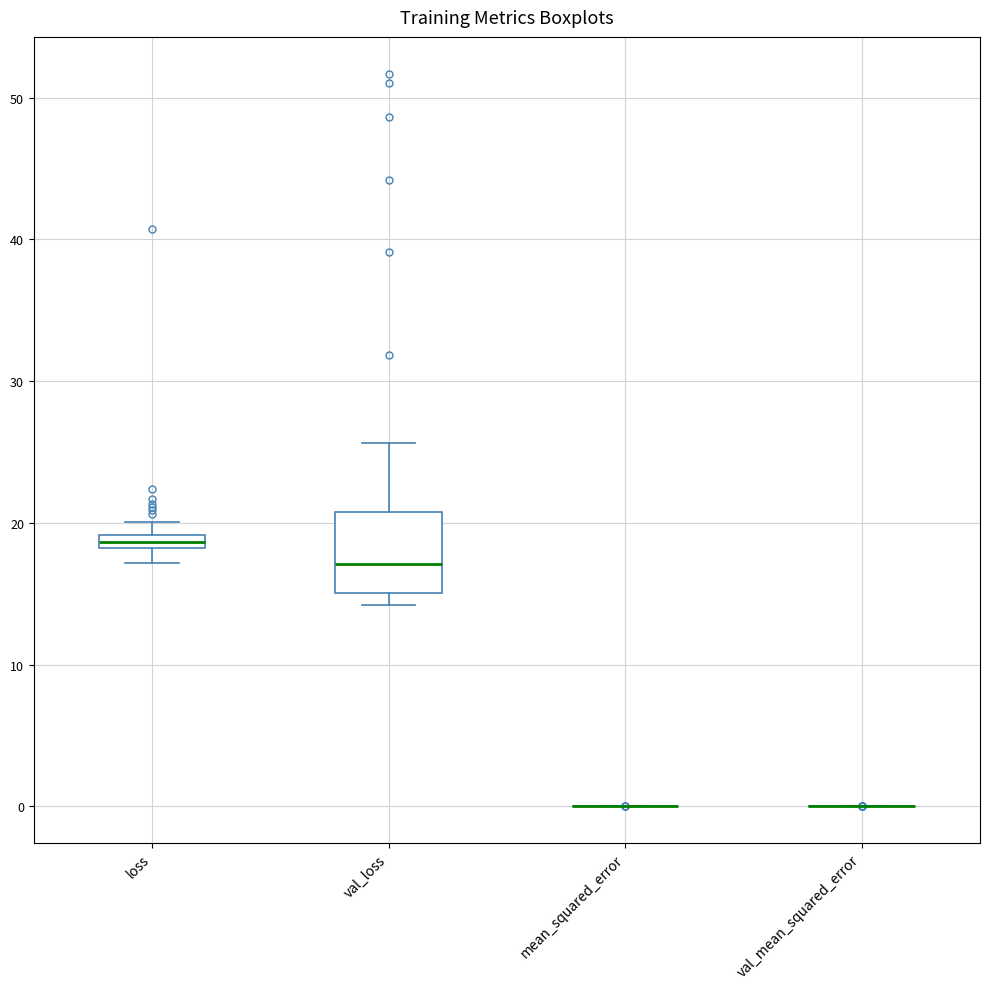

Where does the upper whisker of the box for val_loss end on the y-axis? The values are not printed on the chart, so give them approximately, as read against the axis.

26